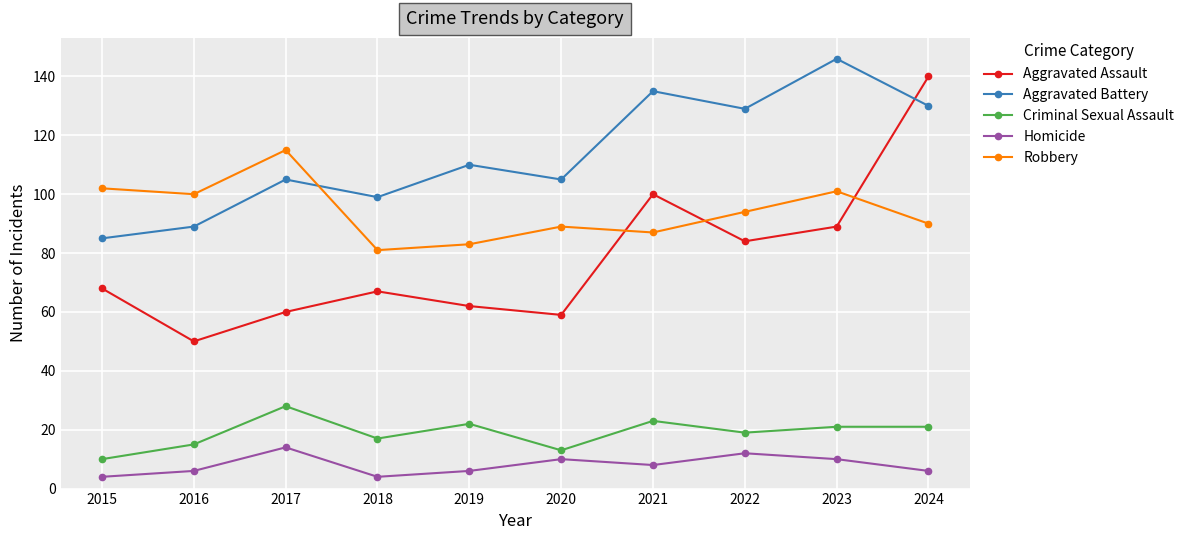

Where does the Criminal Sexual Assault series first go above 21?

2017